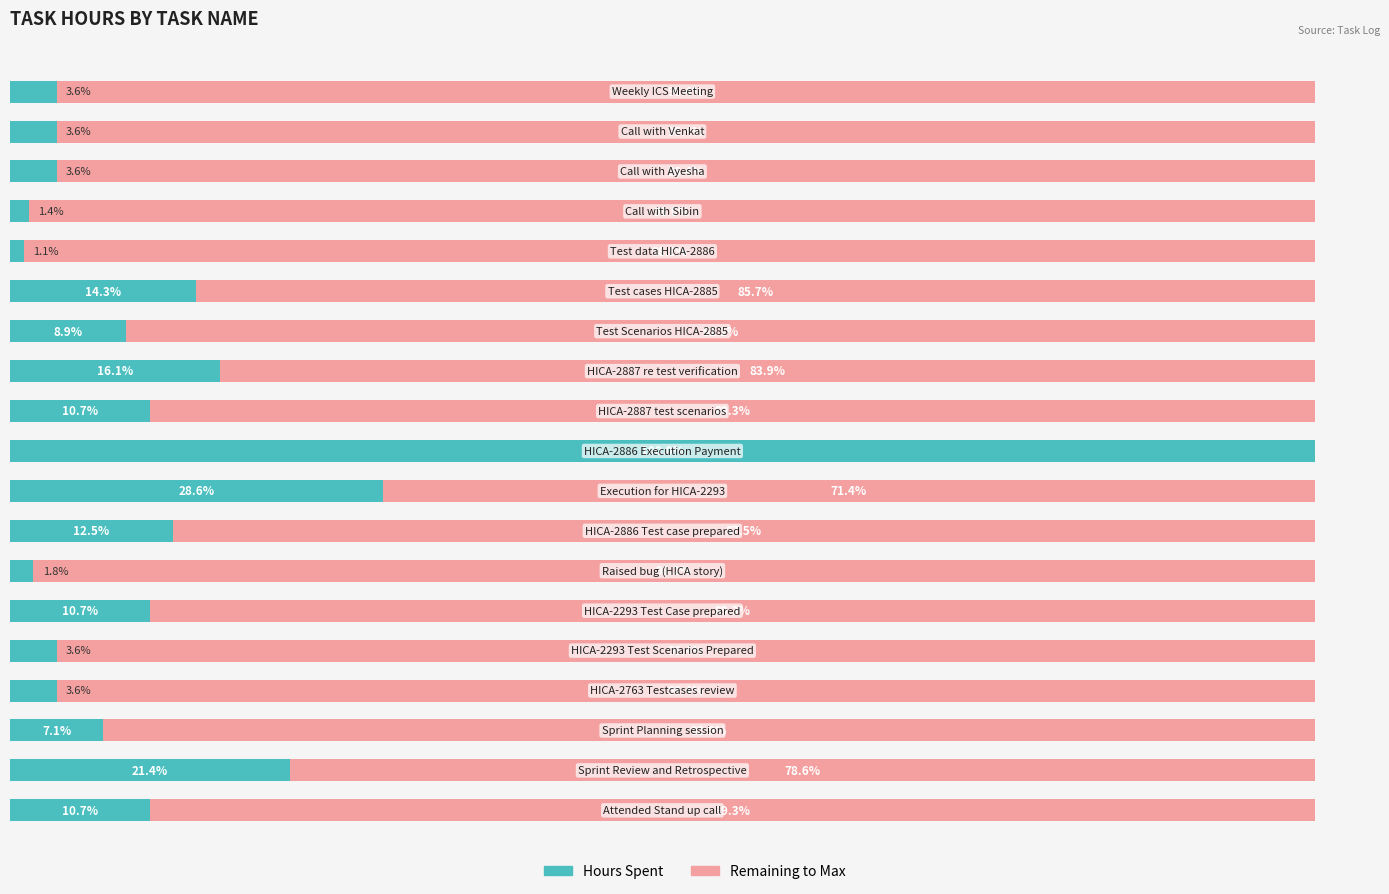

What is the average value?

3.9